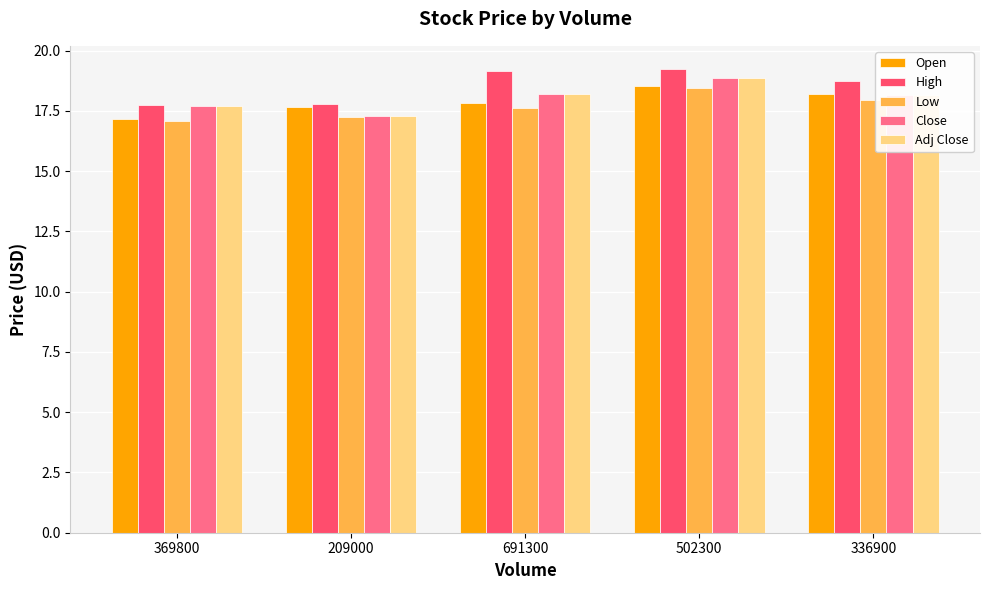

What is the sum of all High values?

92.7